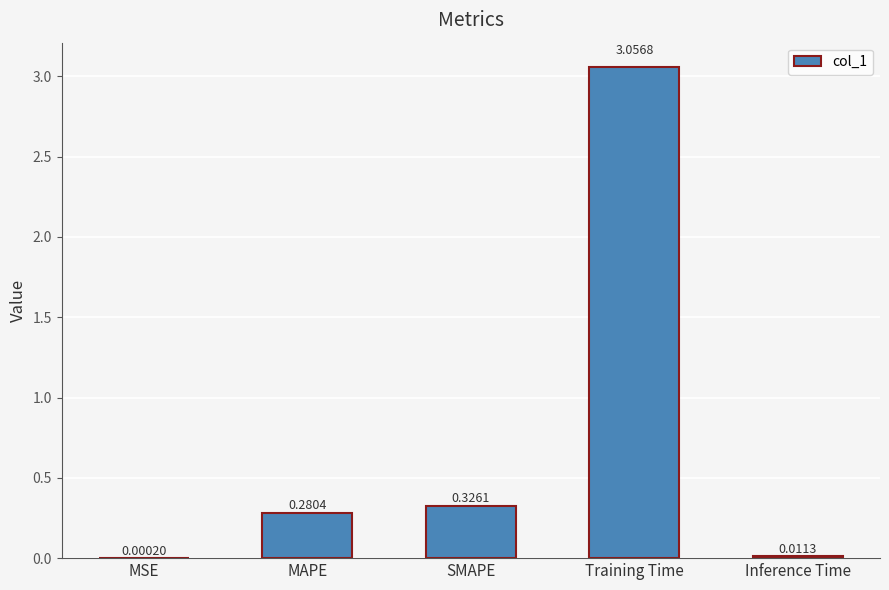

Where is the data nearest to the value 1?

SMAPE